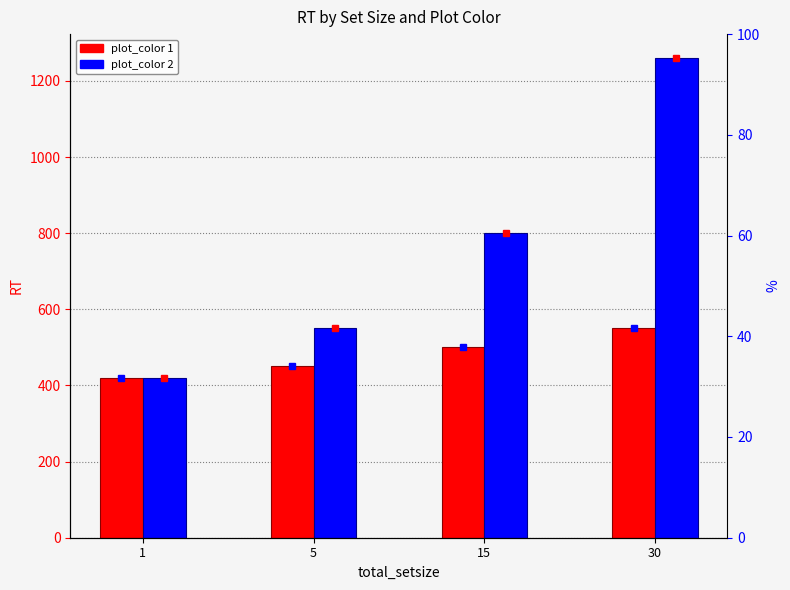

What is the difference between the maximum and second lowest values in the plot_color 1 series?

100